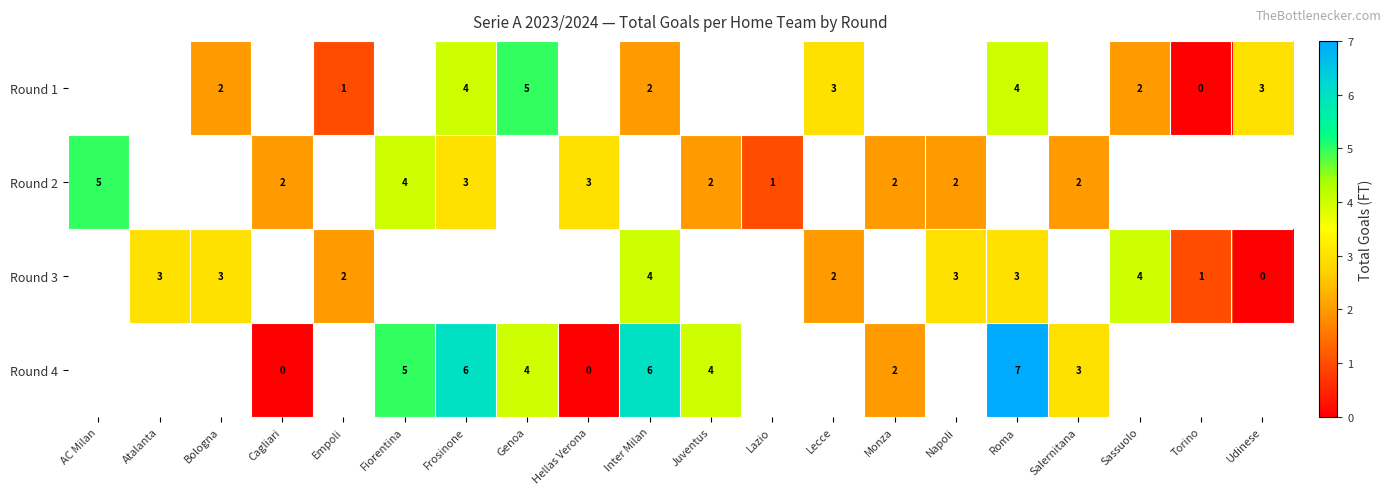

What is the spread (max minus min) of values at Lecce?

1.0